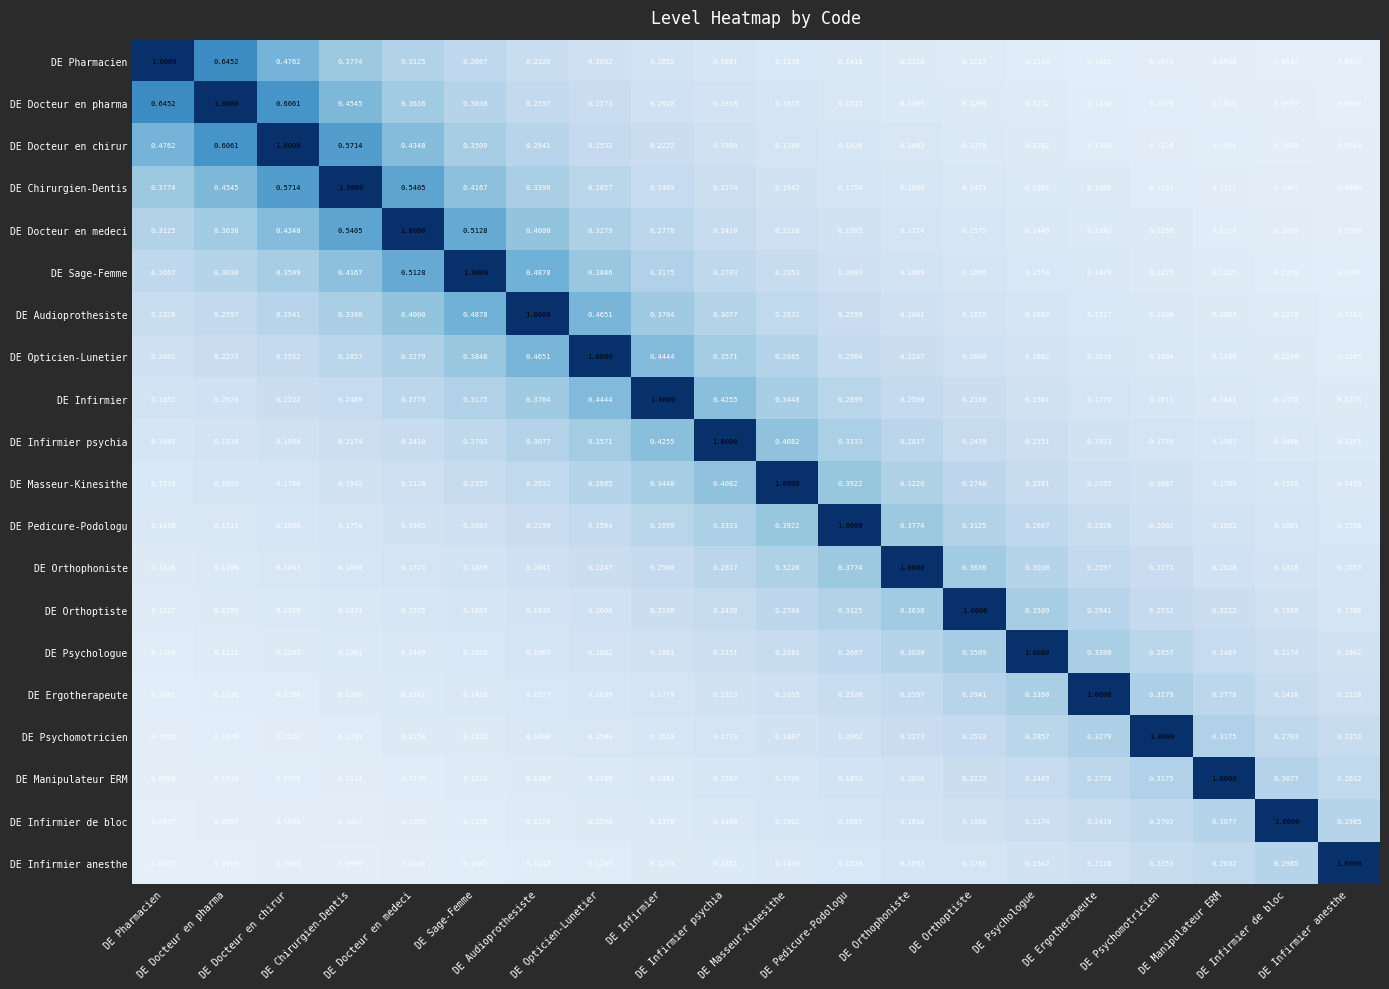

What is the smallest value displayed?

0.1